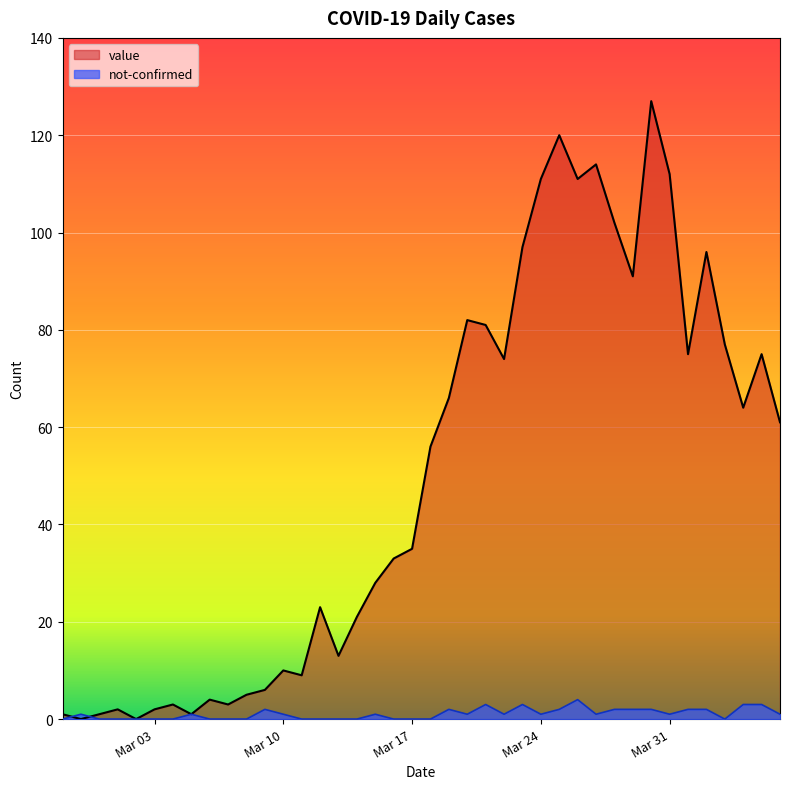

What is the maximum value shown in the chart?

127